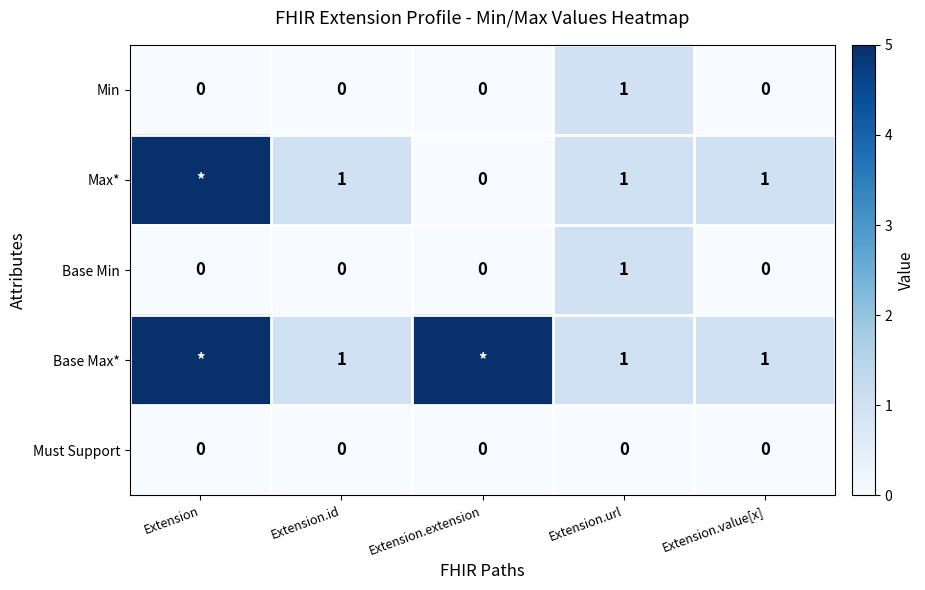

How many Base Min values are between 0 and 1?

5